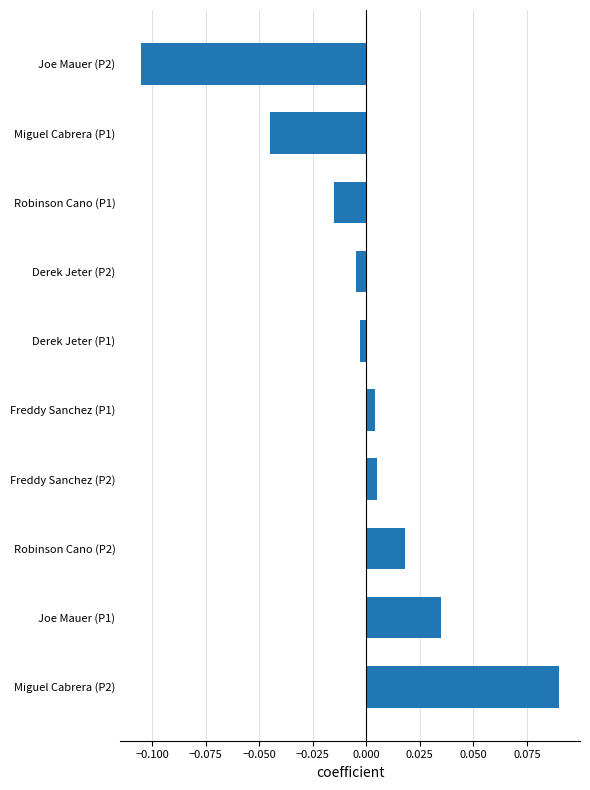

Which label corresponds to the largest value in the chart?

Miguel Cabrera (P2)